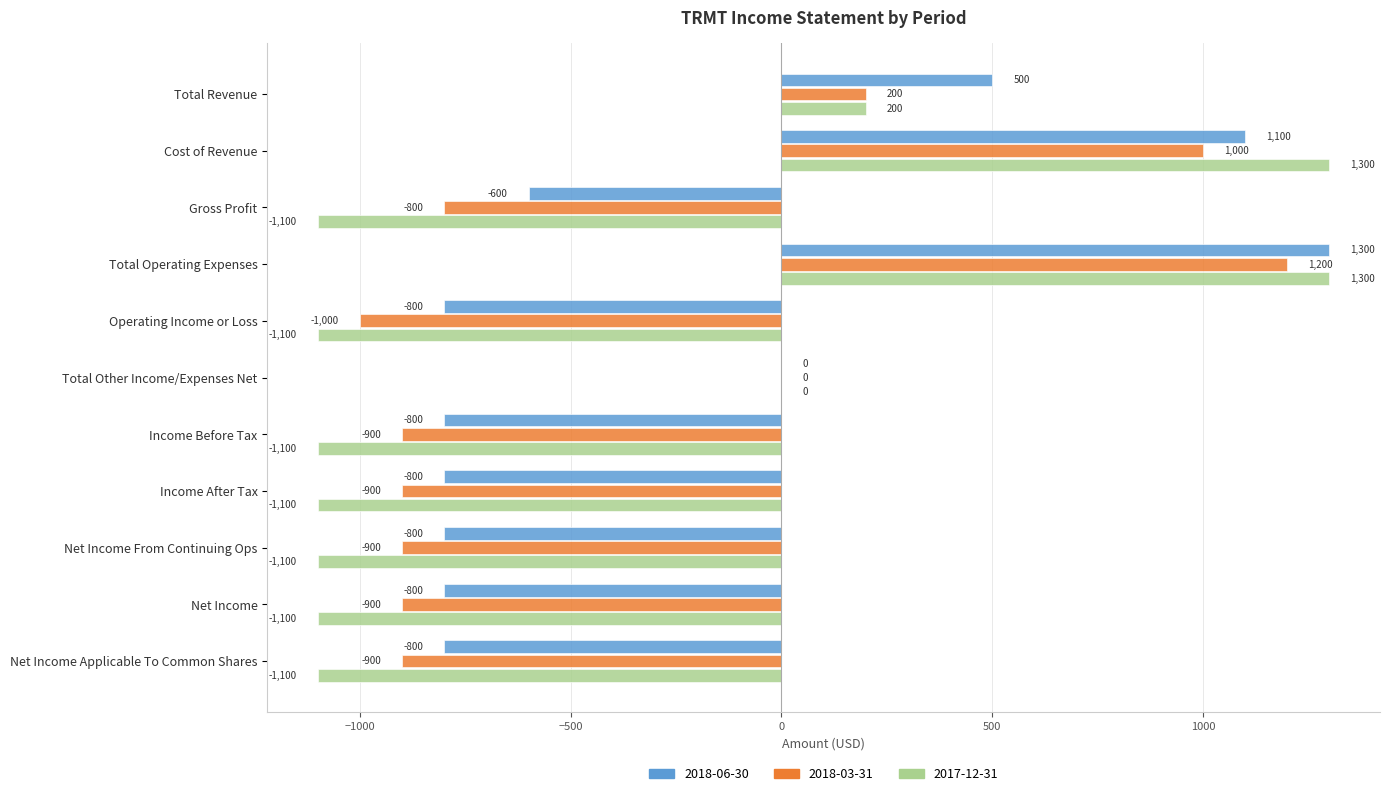

What is the difference between the 2018-03-31 values at Total Other Income/Expenses Net and Net Income From Continuing Ops?

900